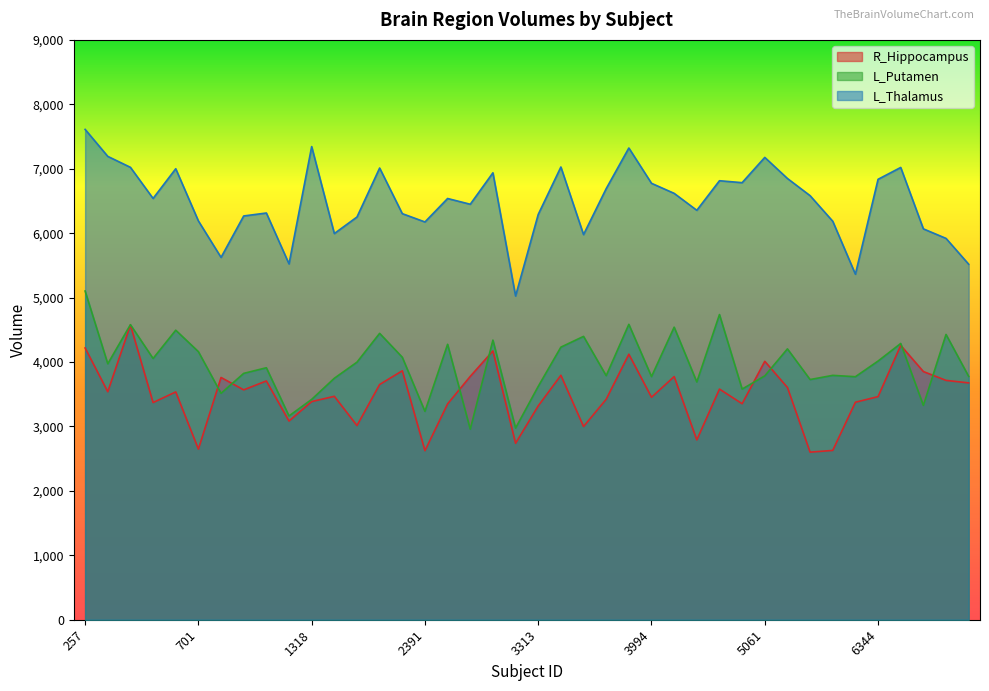

True or false: L_Putamen has more than 2 interior local peaks.

True